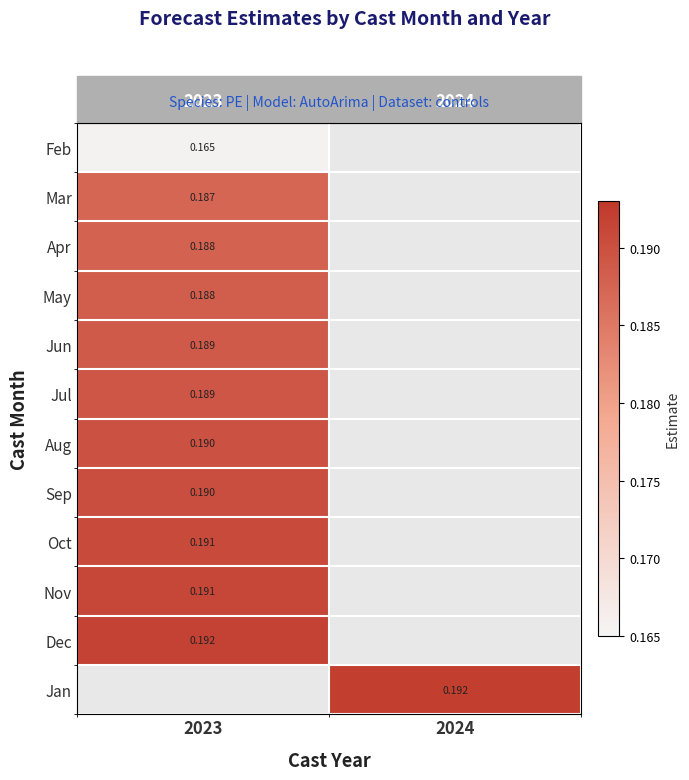

At which label does May reach its minimum?

2023